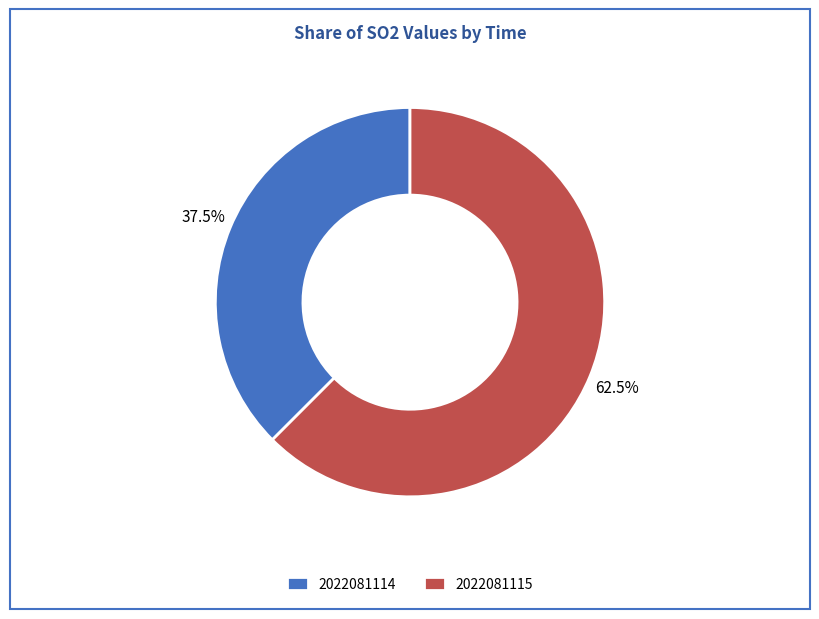

Which slice is the smallest?

2022081114